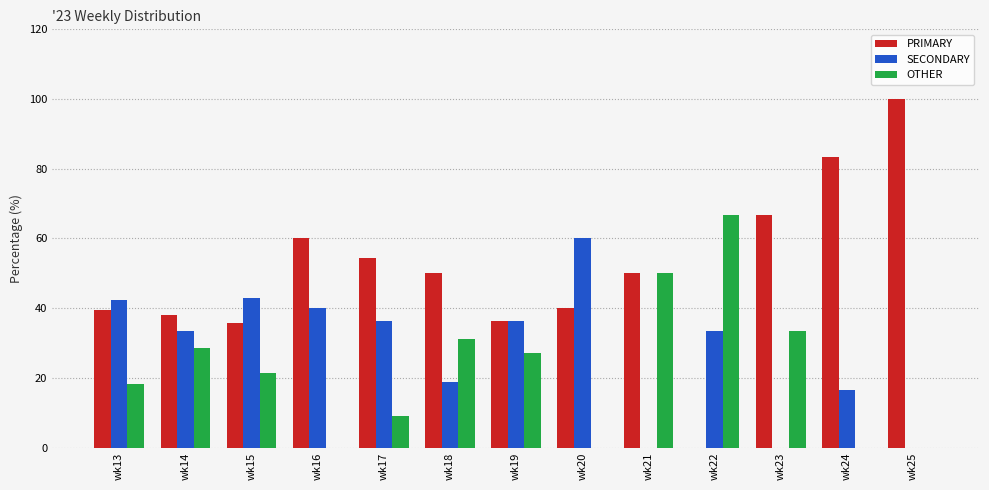

What is the sum of all OTHER values?

285.8